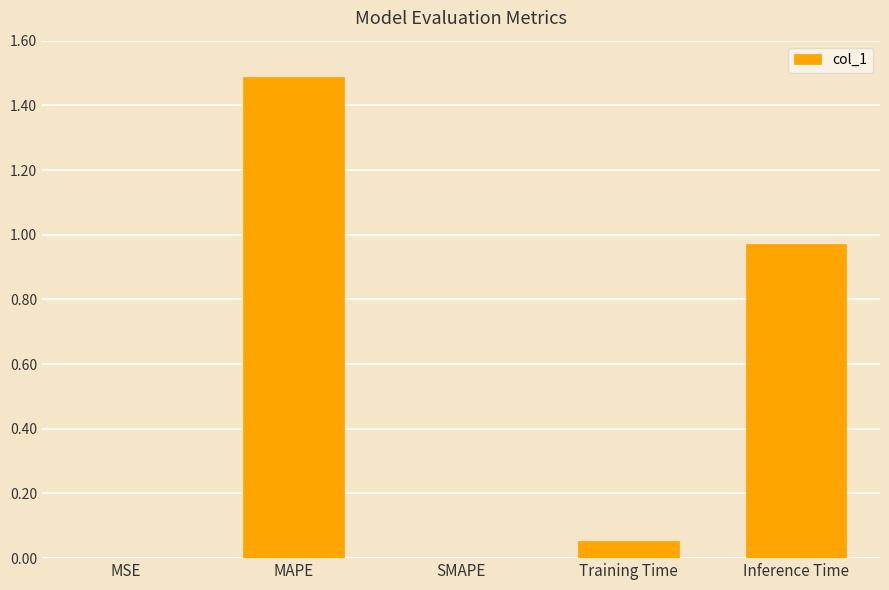

The chart shows a value of 0.4 at Inference Time. True or false?

False